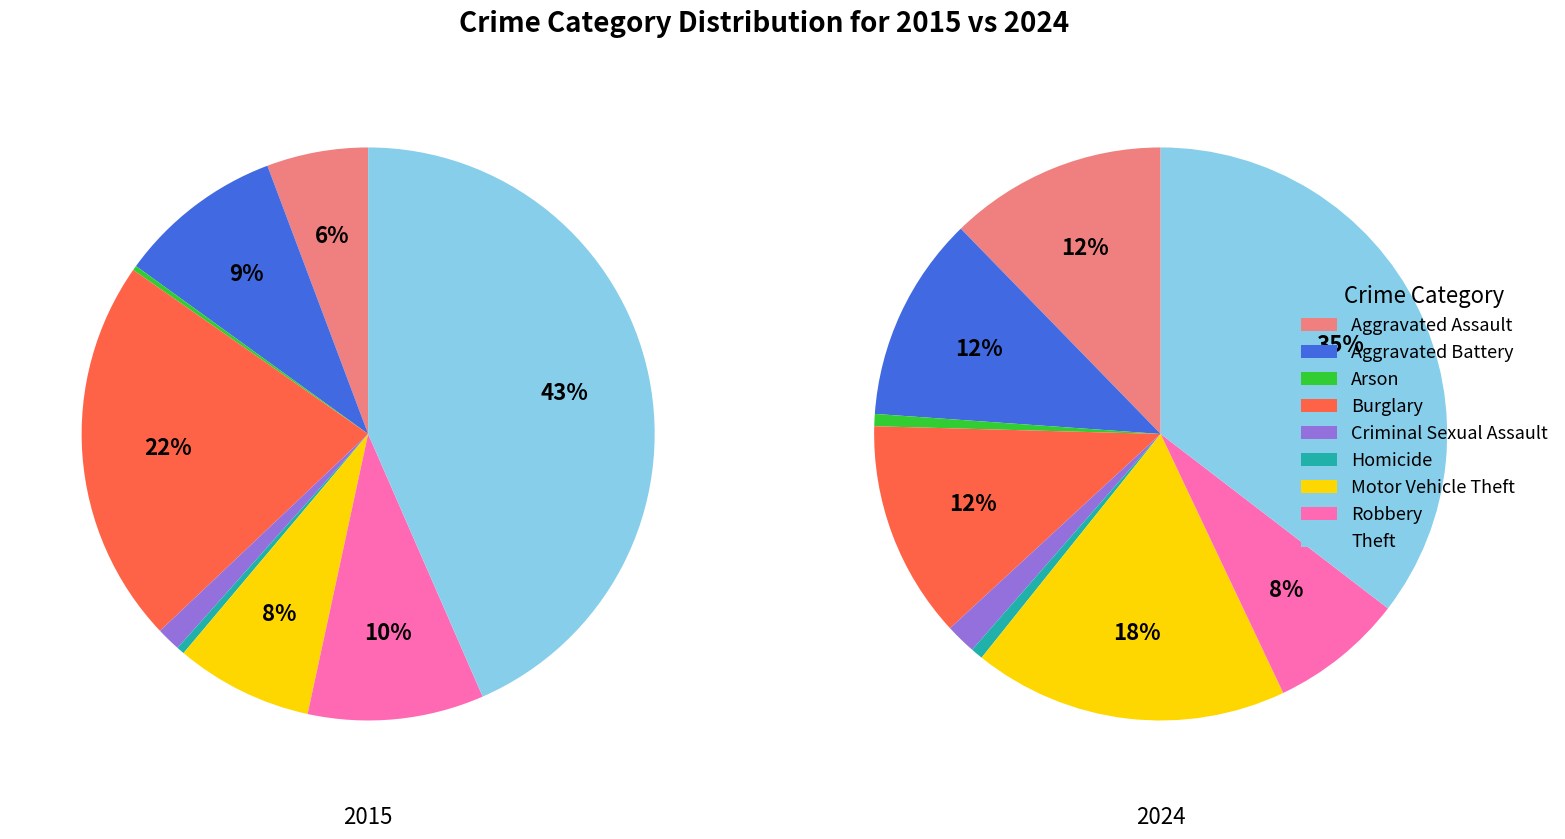

To the nearest percent, what is the difference between the largest and smallest slice percentages?

43%